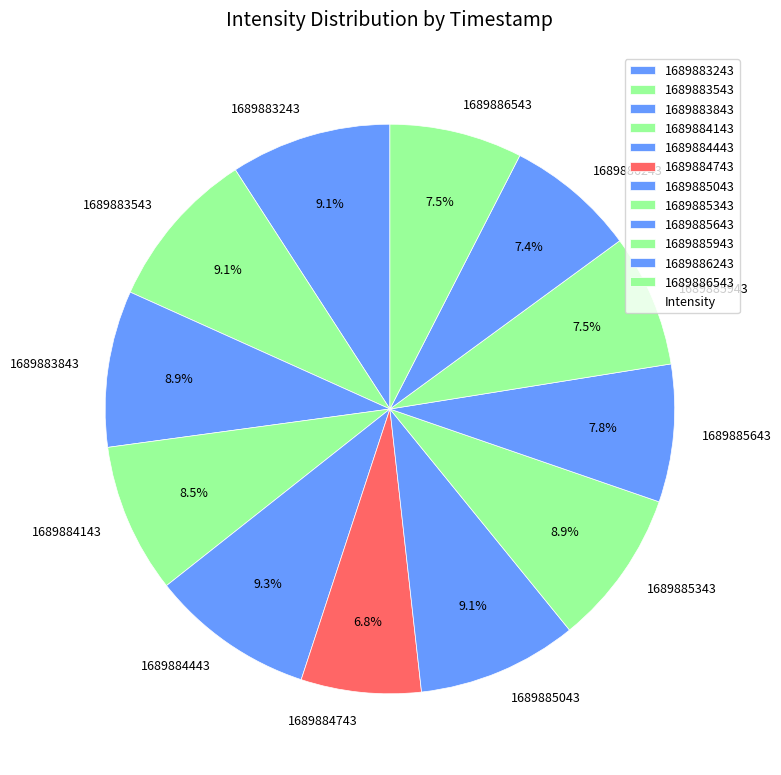

To the nearest percent, what percentage of the pie is 1689884443?

9%